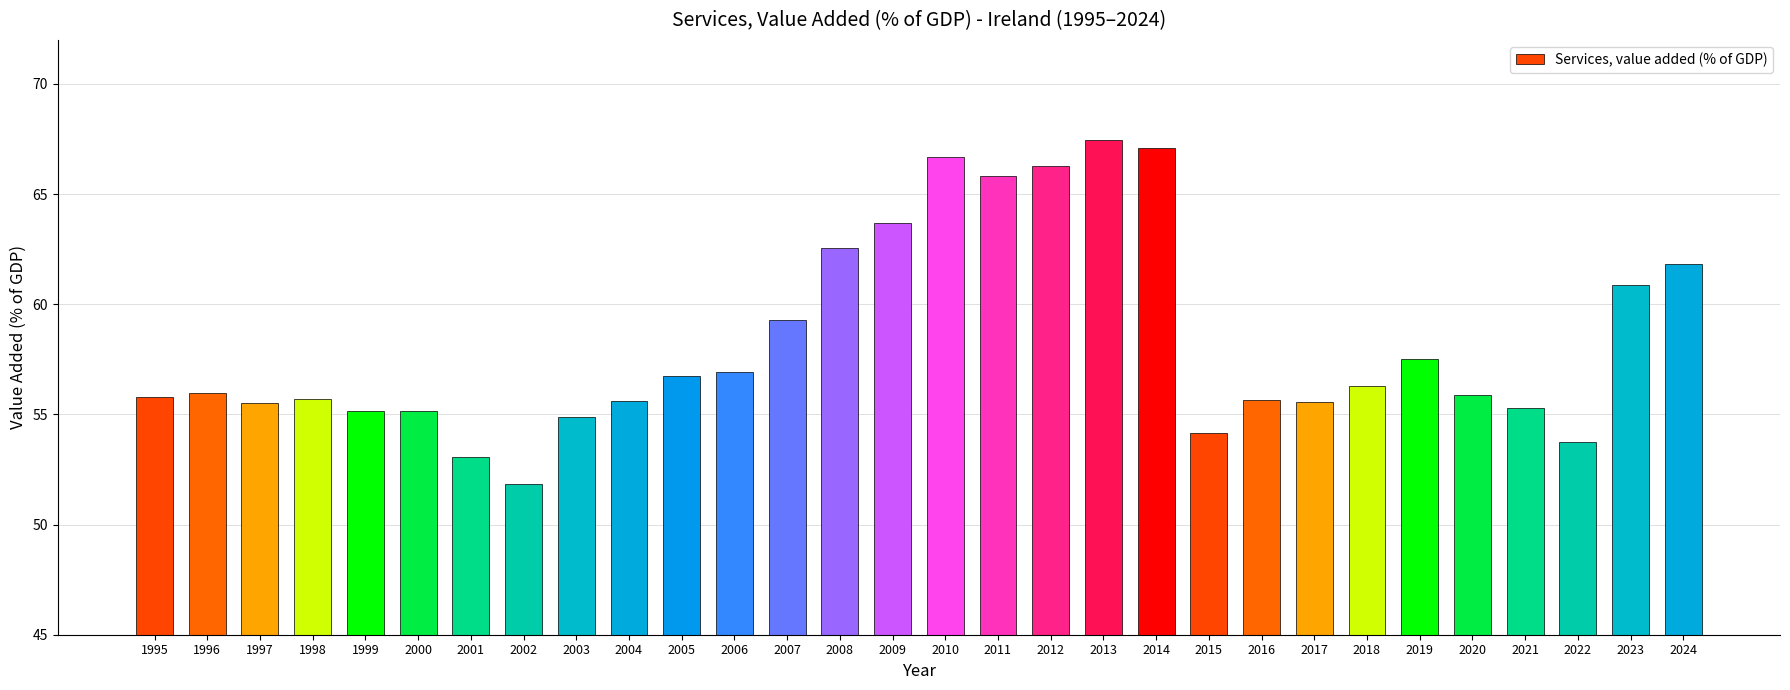

Which has a higher value, 2000 or 1997?

1997